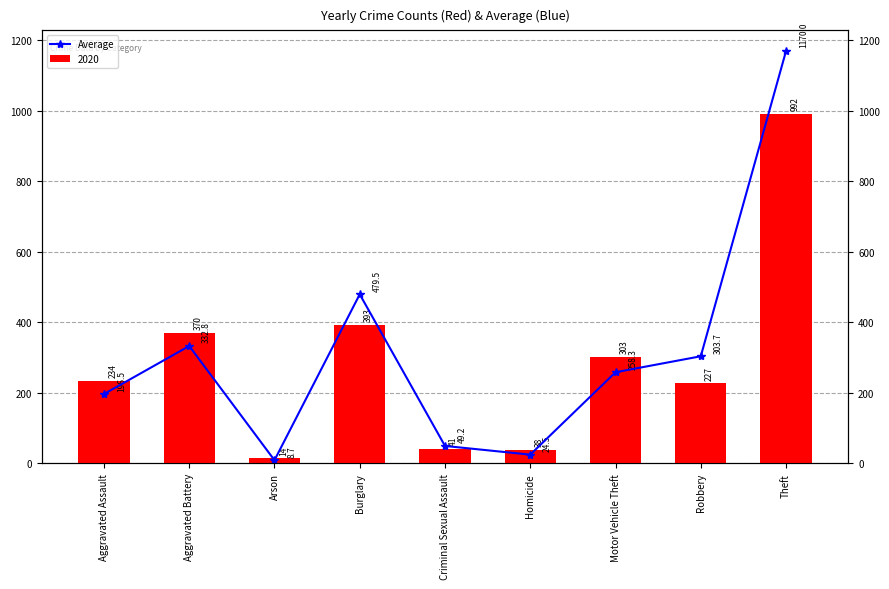

List the labels in order of value, largest first.

Theft, Burglary, Aggravated Battery, Robbery, Motor Vehicle Theft, Aggravated Assault, Criminal Sexual Assault, Homicide, Arson